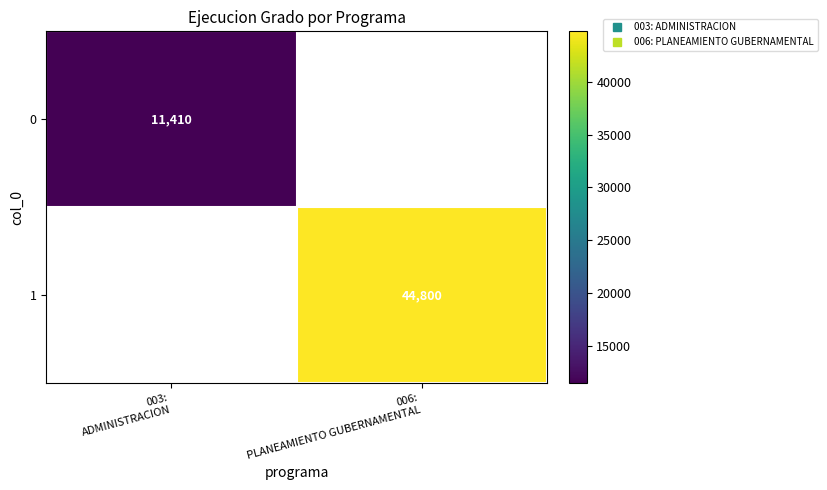

At which label does 1 reach its minimum?

003: ADMINISTRACION